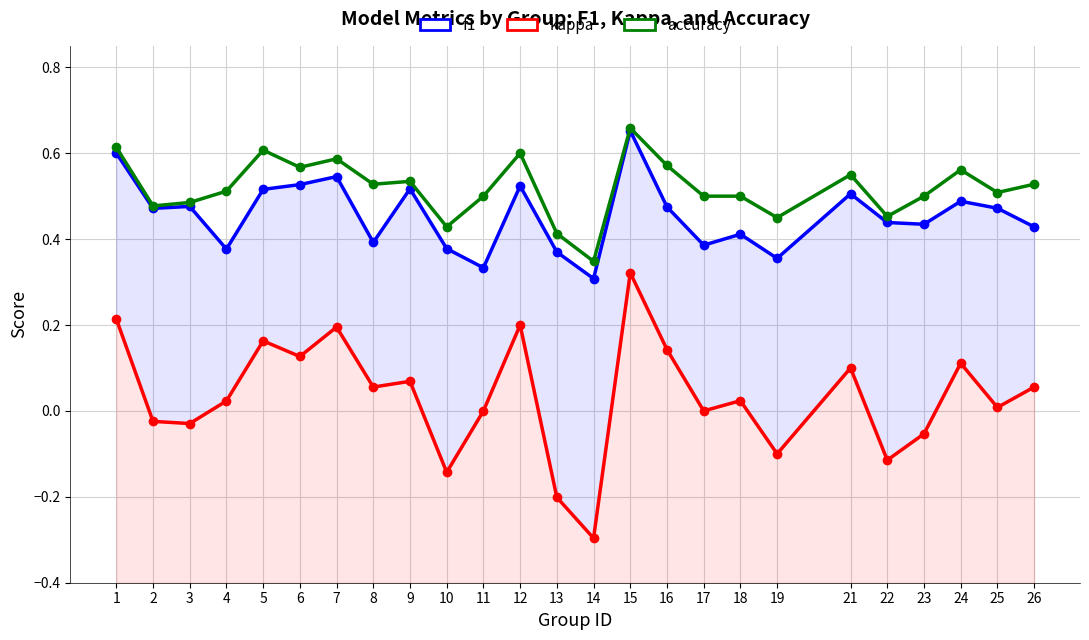

Which series has the largest total across all categories?

accuracy